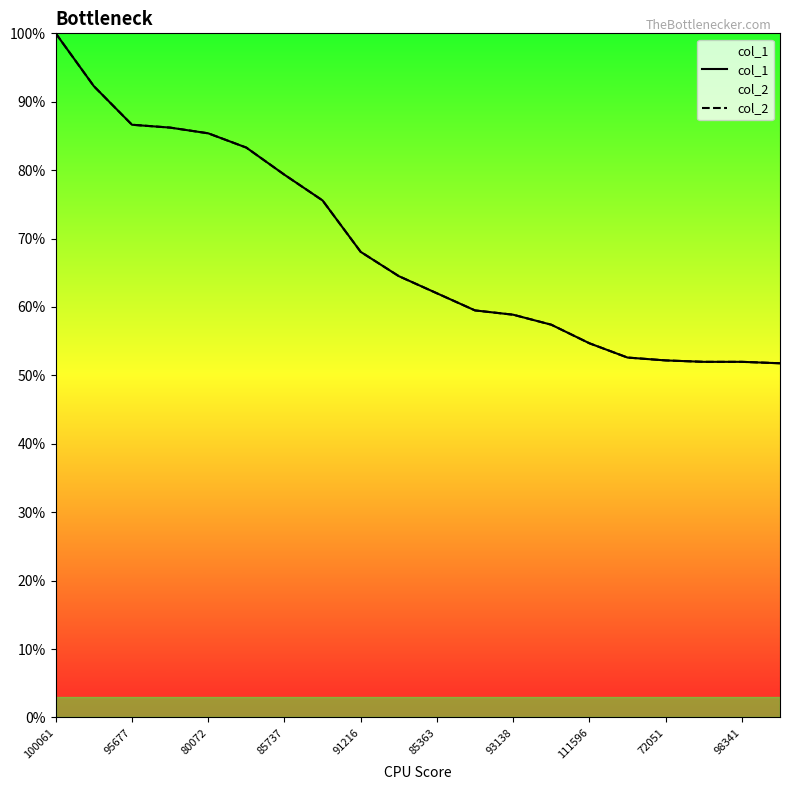

True or false: col_1 has more than 0 interior local peaks.

False